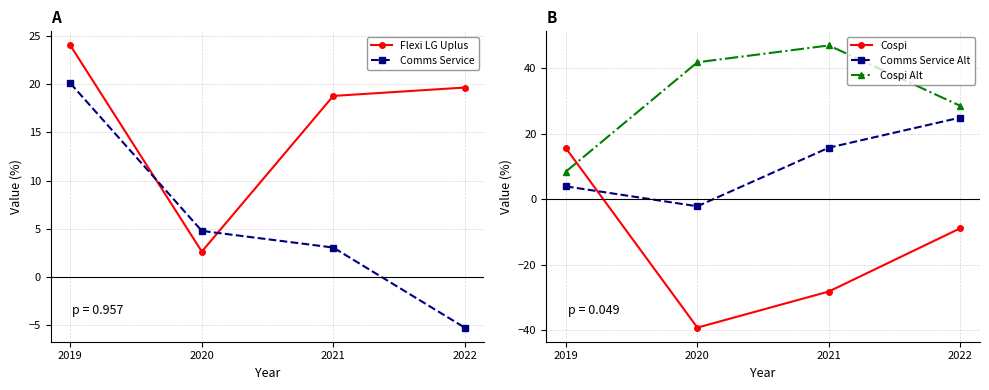

What are all the series names shown in the legend?

Flexi LG Uplus, Comms Service, Cospi, Comms Service Alt, Cospi Alt